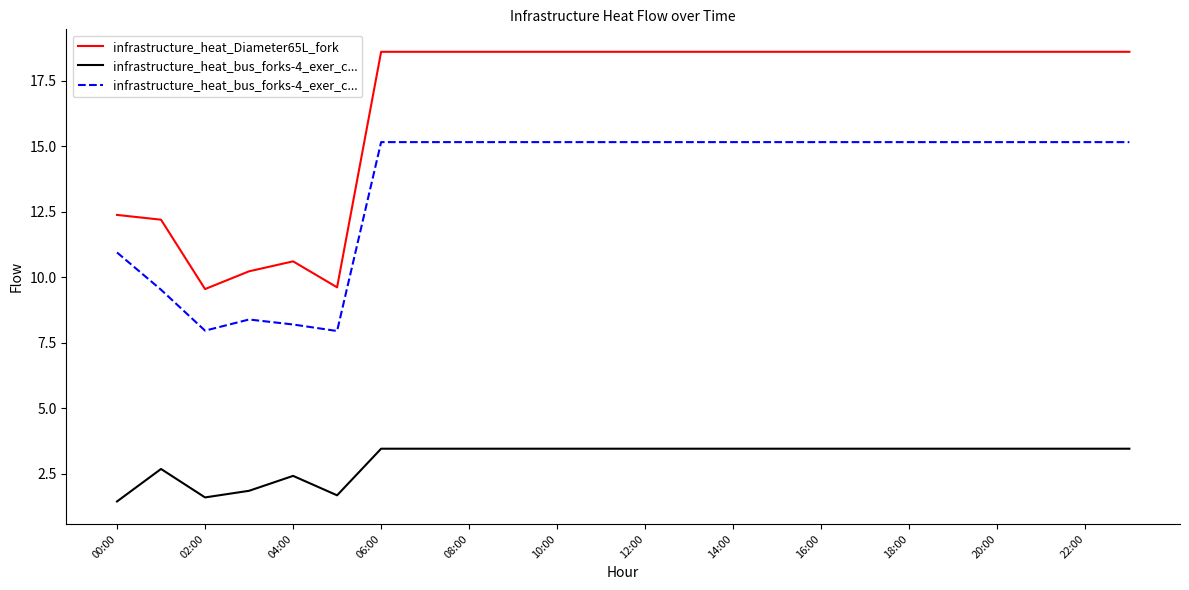

How many values in the infrastructure_heat_bus_forks-4_exer_c... series are below 15?

6